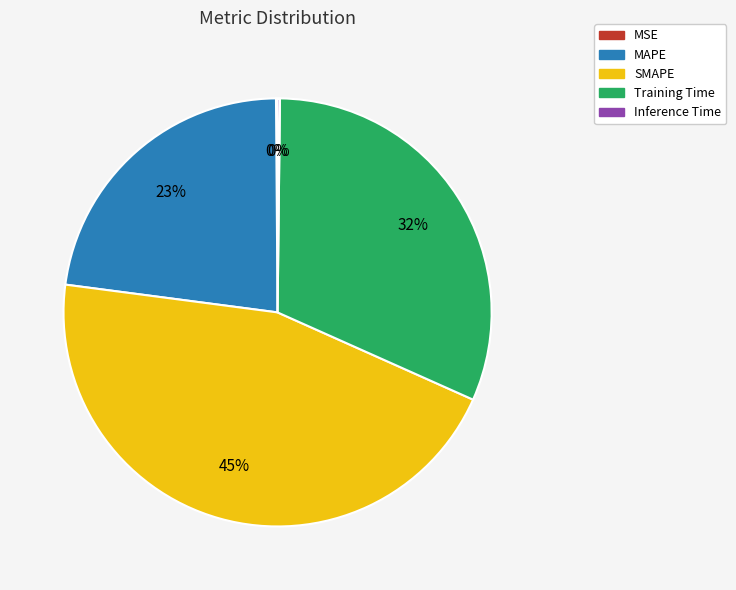

Combined, do SMAPE and Training Time account for over 50%?

Yes